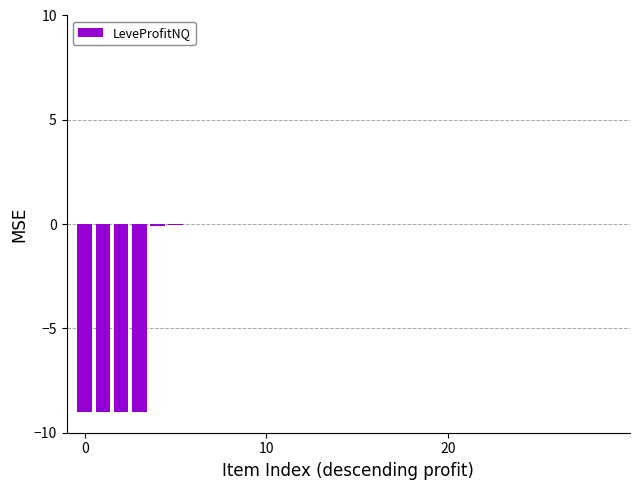

What is the sum of all values?

-36.1